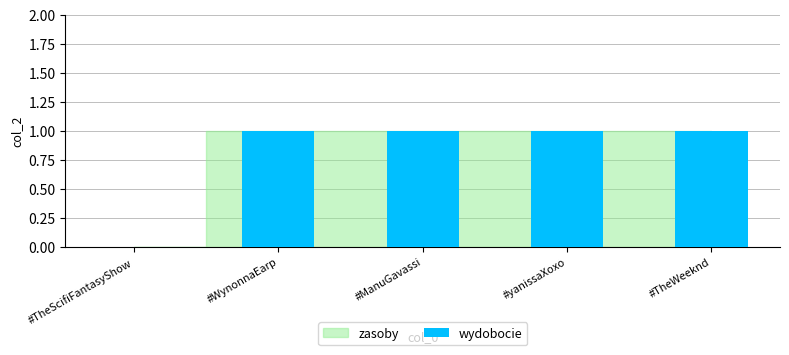

The value at #WynonnaEarp is 1. True or false?

True